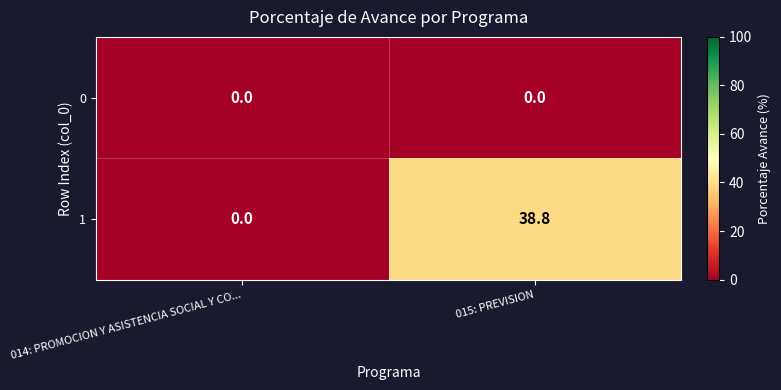

Reading left to right, list all the values displayed in this chart.

0: 0.0	0.0
1: 0.0	38.8